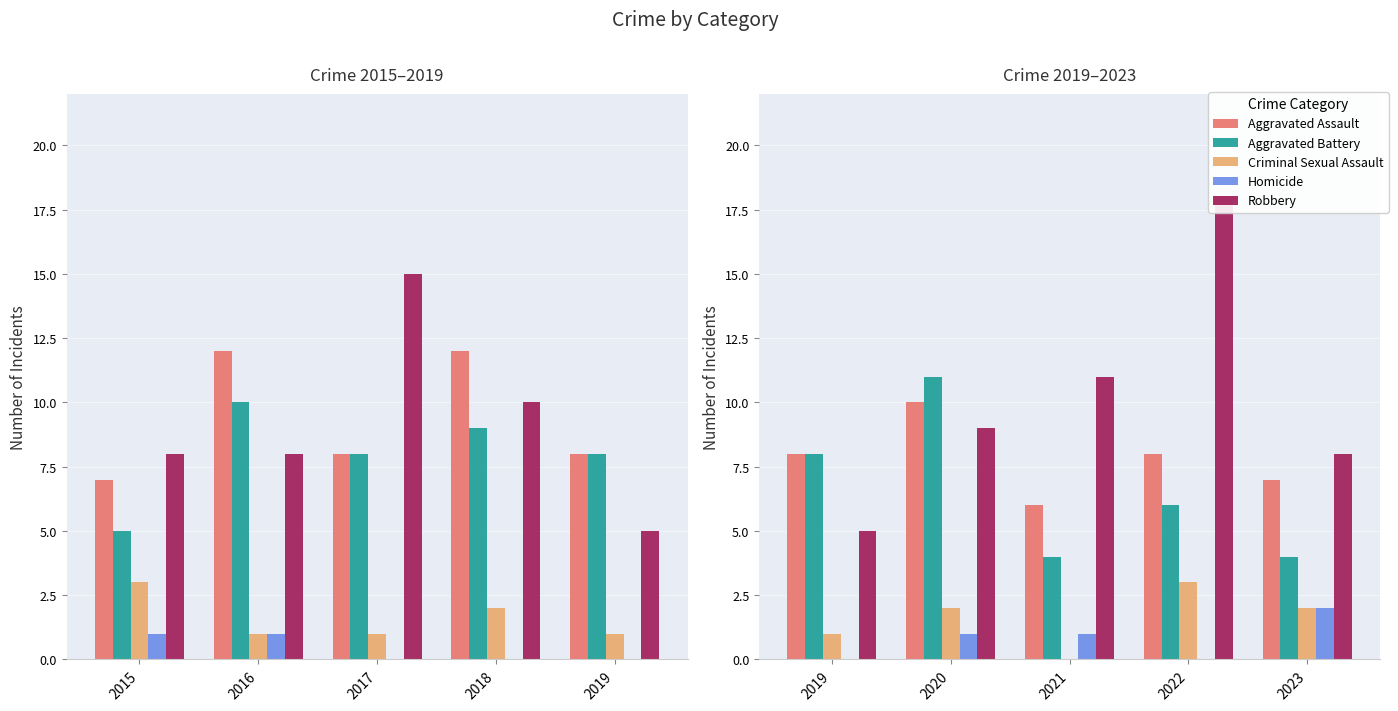

What is the average value of the Criminal Sexual Assault series?

2